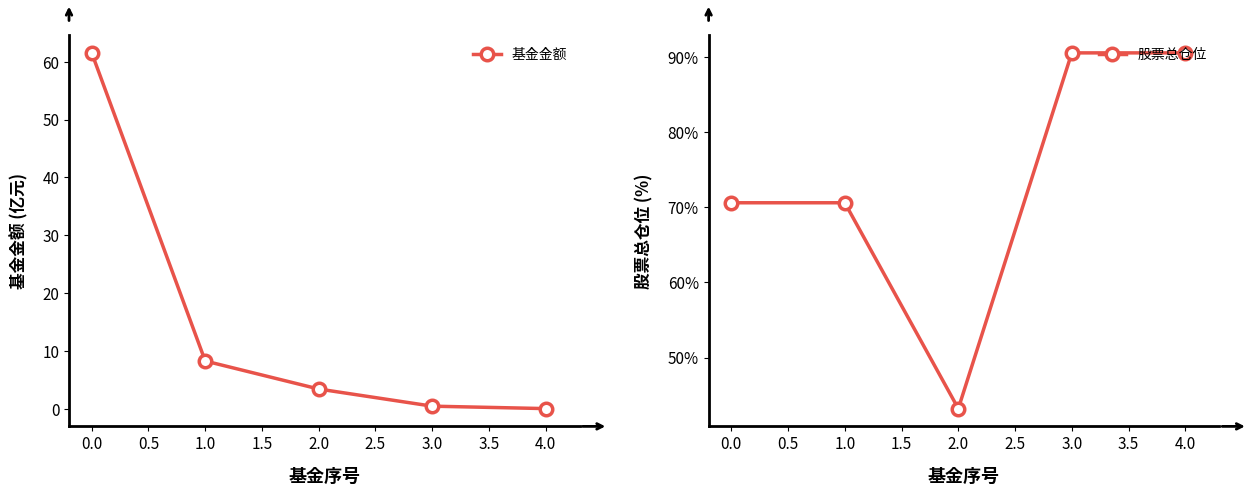

How many lines are shown in the chart?

2